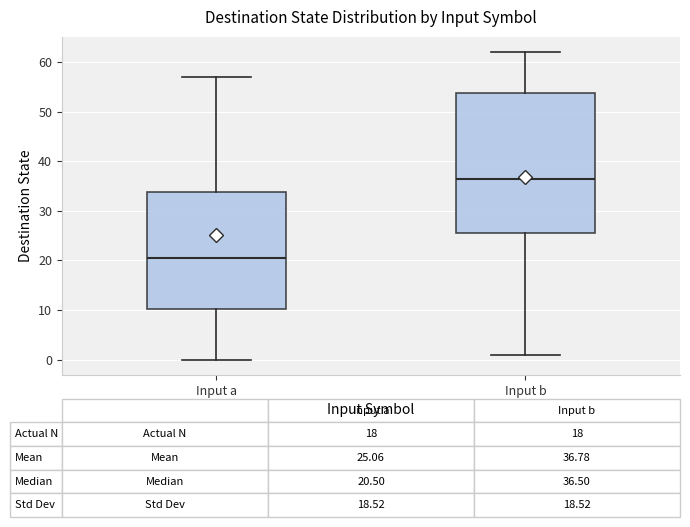

Which box has the highest median line?

Input b